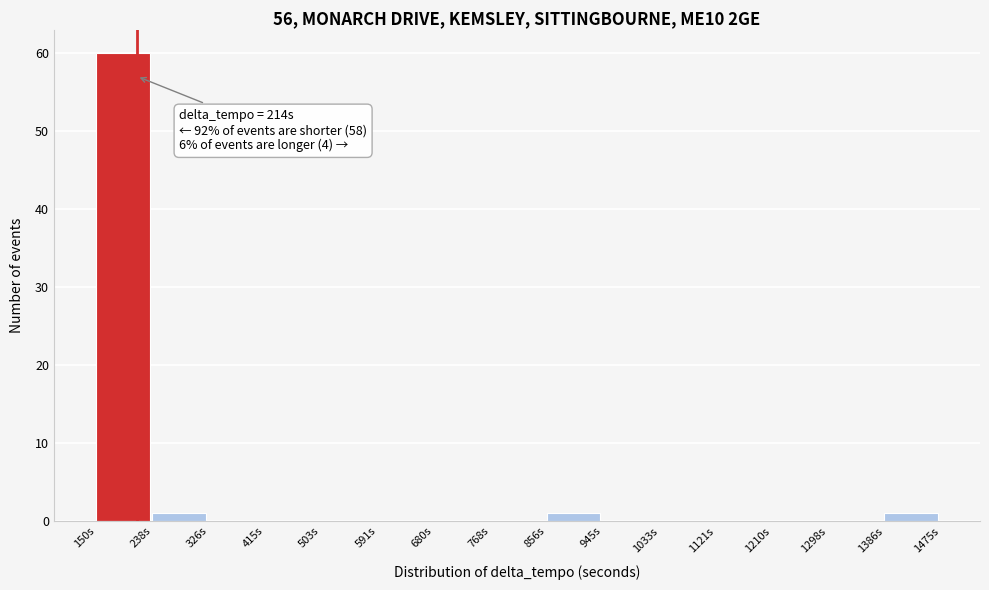

Over which range of the x-axis is the bar tallest?

150 to 240